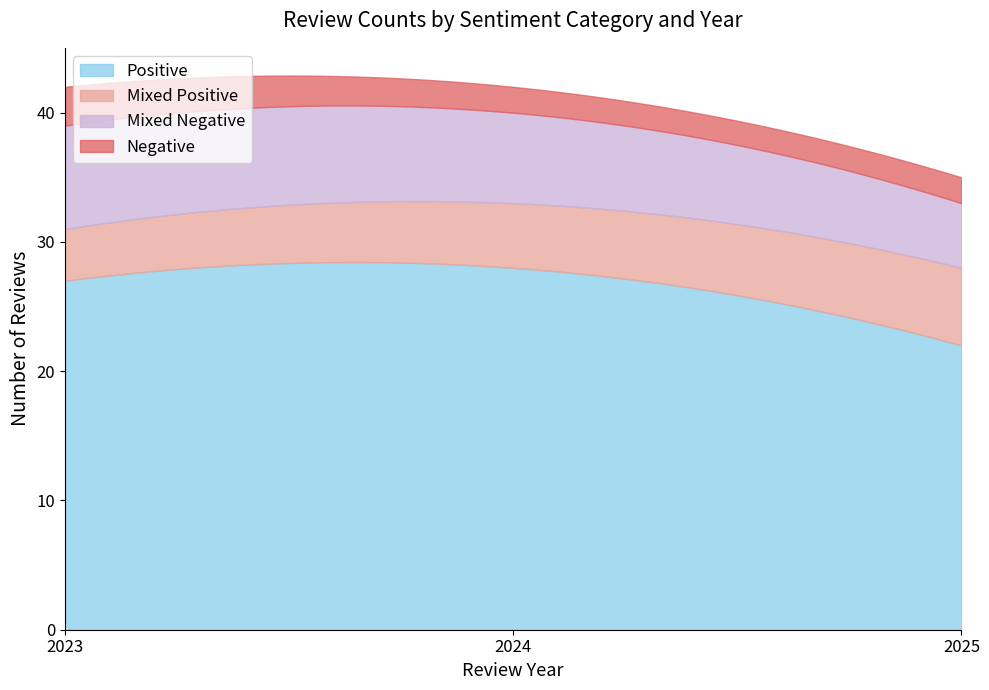

At which category does the chart reach its minimum across all series?

2024